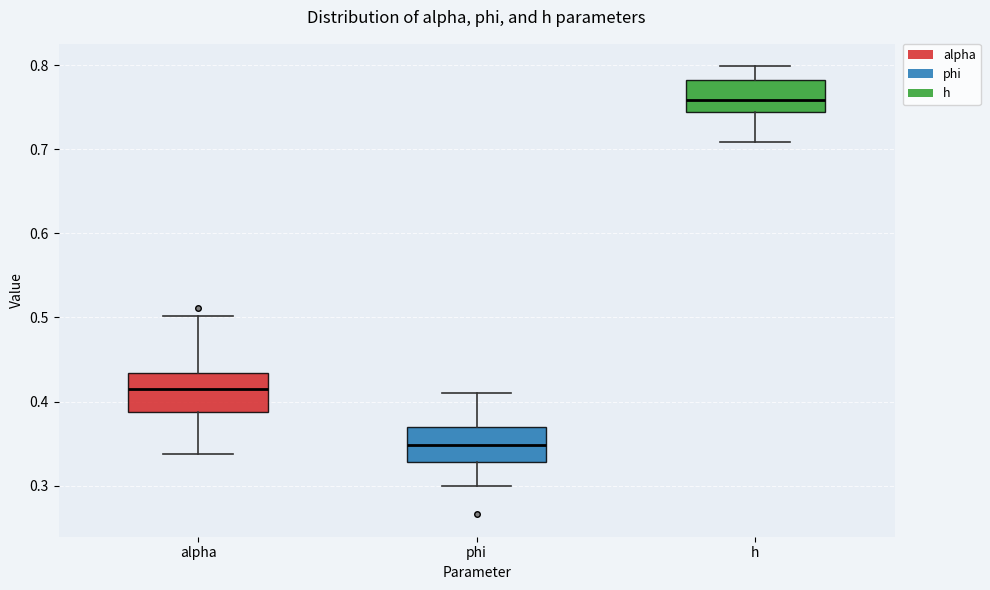

Which box has the lowest median line?

phi